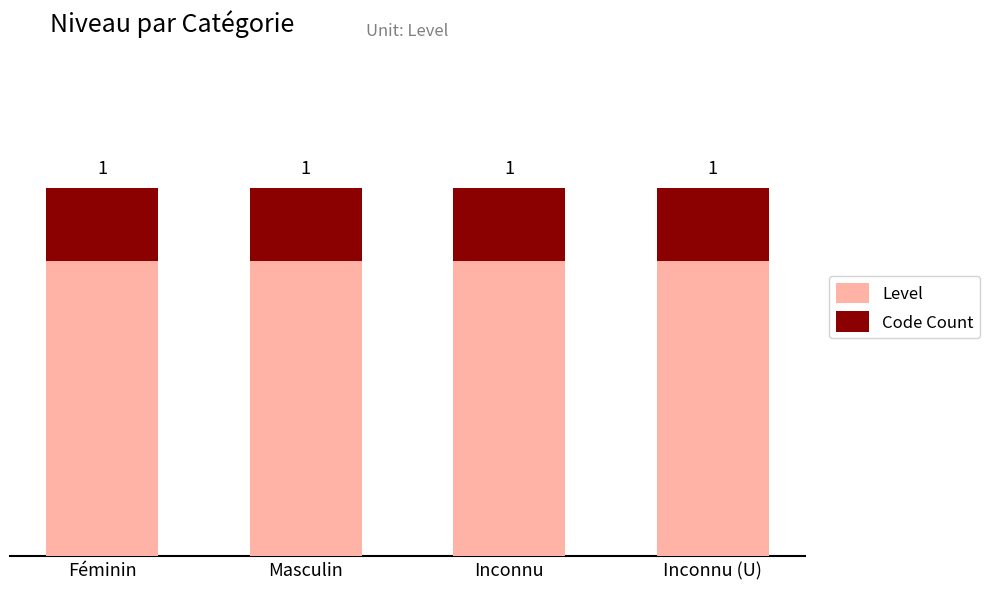

What is the label of the 4th bar from the left?

Inconnu (U)